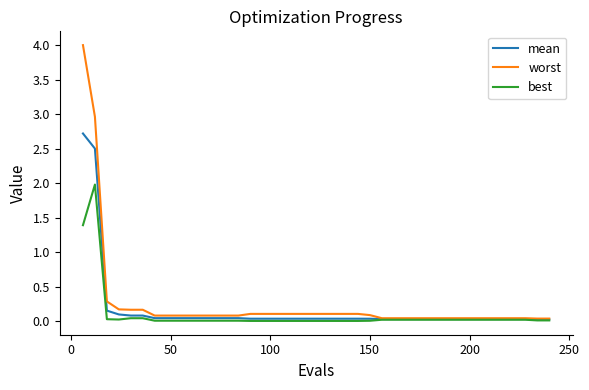

What is the greatest value displayed?

4.0